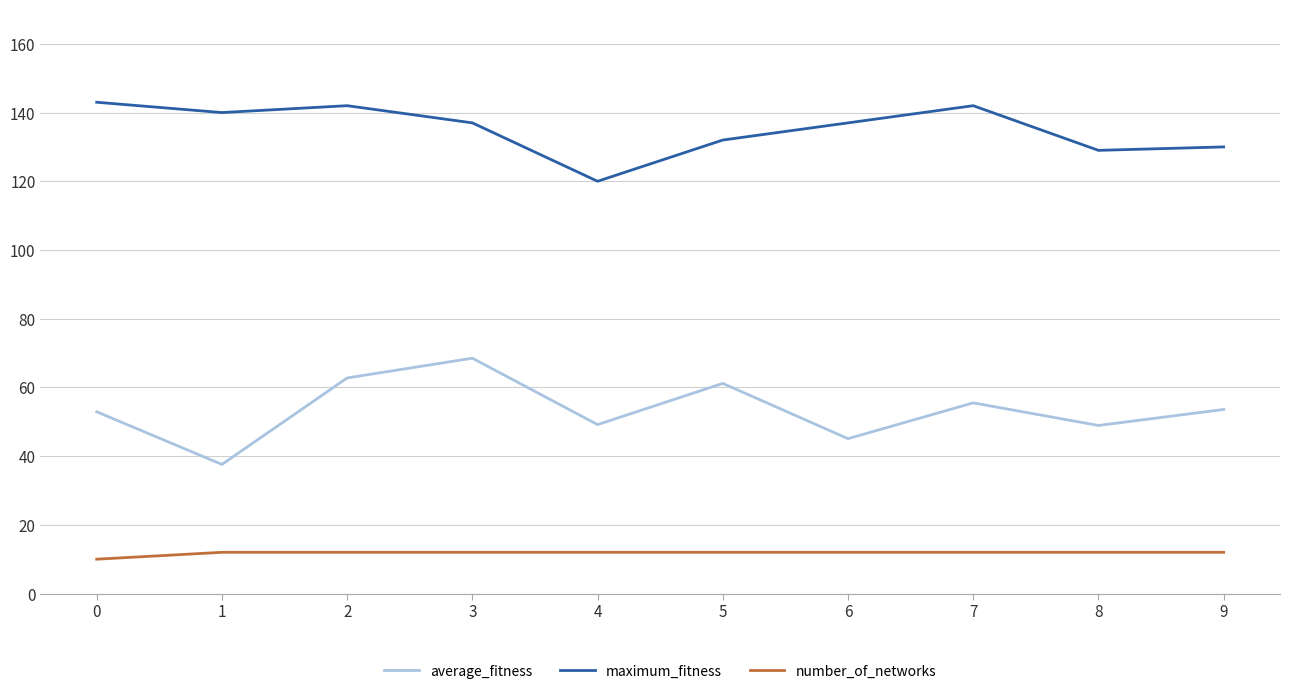

Rank the series by their maximum value, from lowest to highest.

number_of_networks, average_fitness, maximum_fitness